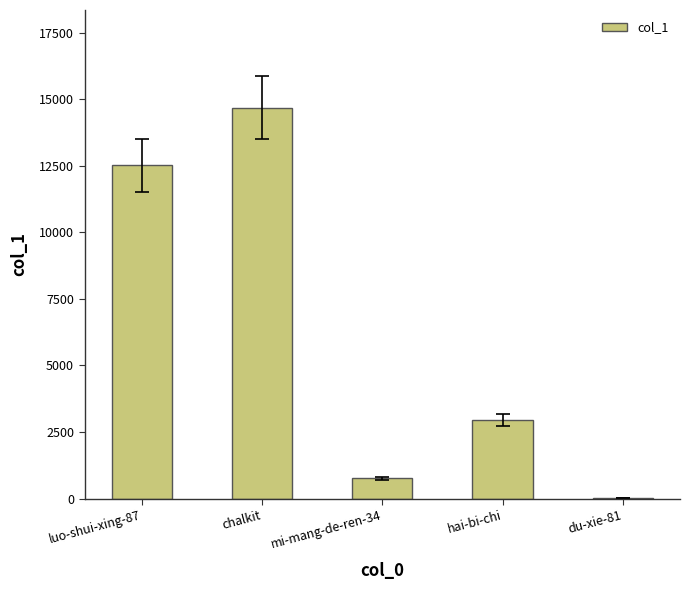

Where is the data nearest to the value 7356?

hai-bi-chi